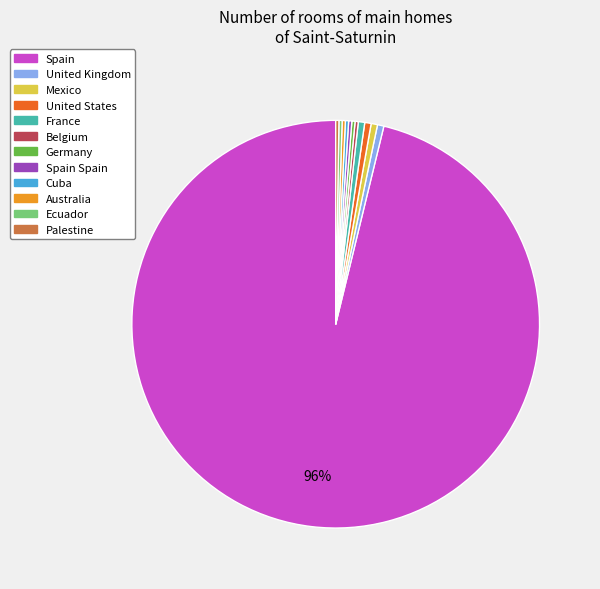

What is the majority slice?

Spain